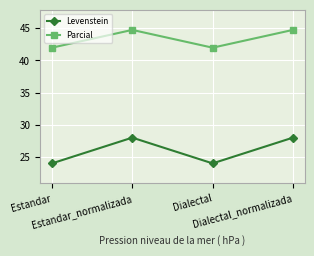

What is the value of the Parcial point at the 4th from the left?

44.7